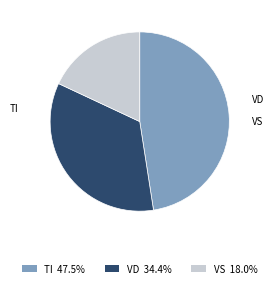

Is there a majority slice in this chart?

No